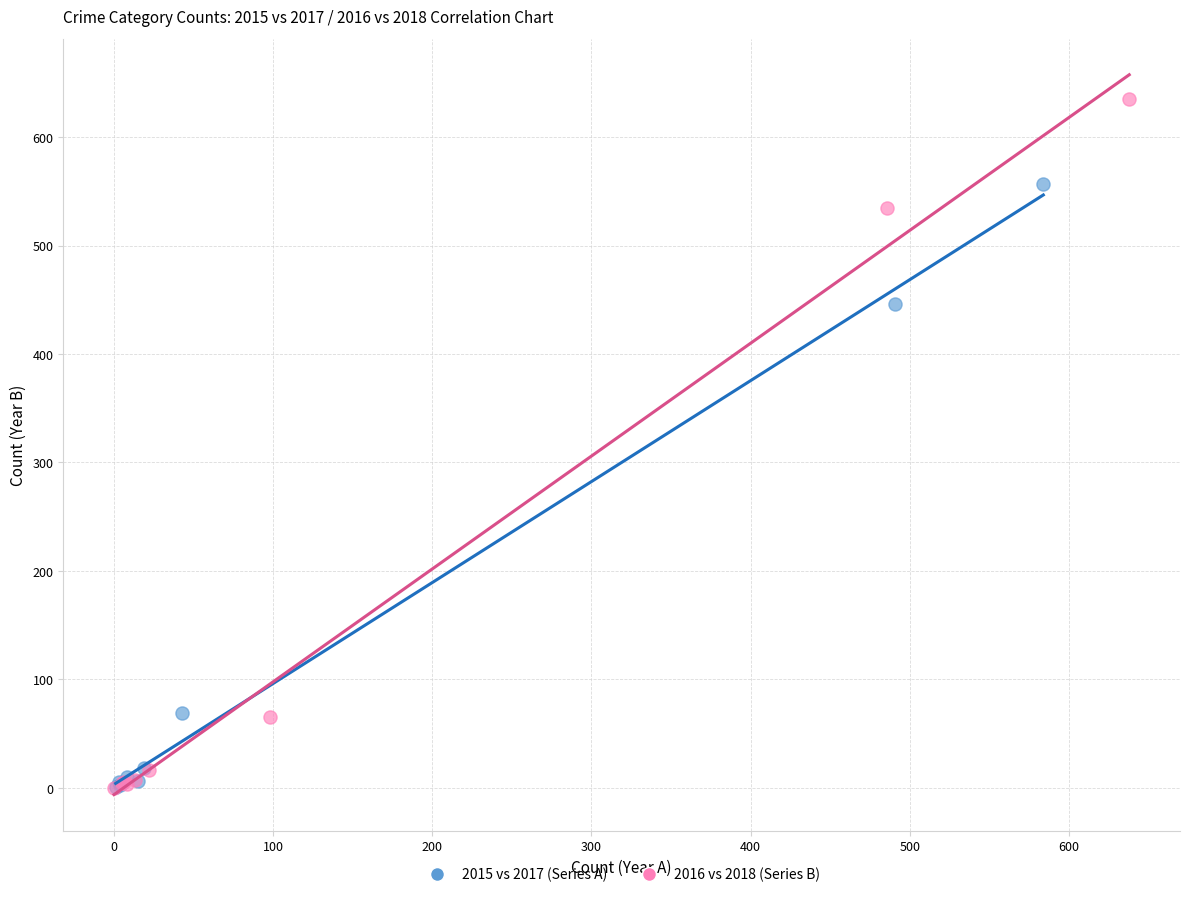

Which series reaches the maximum Y coordinate?

2016 vs 2018 (Series B)